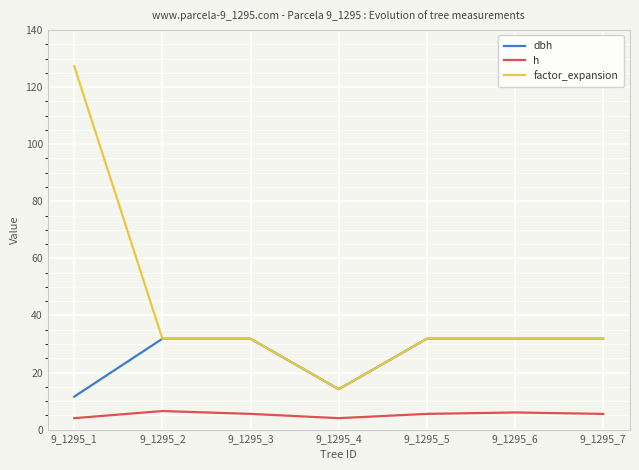

The dbh series shows 31.8 at 9_1295_5. True or false?

True